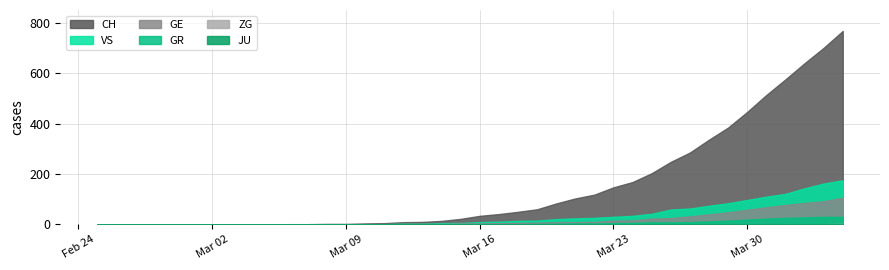

The value of GR at 7 is 0. True or false?

True